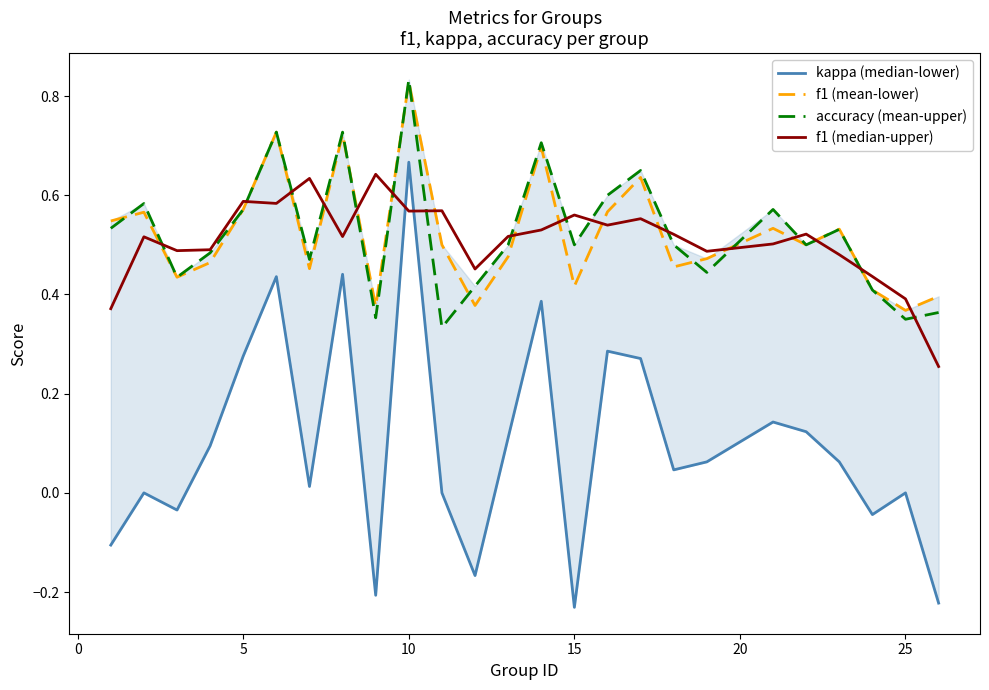

What is the greatest value displayed?

0.8